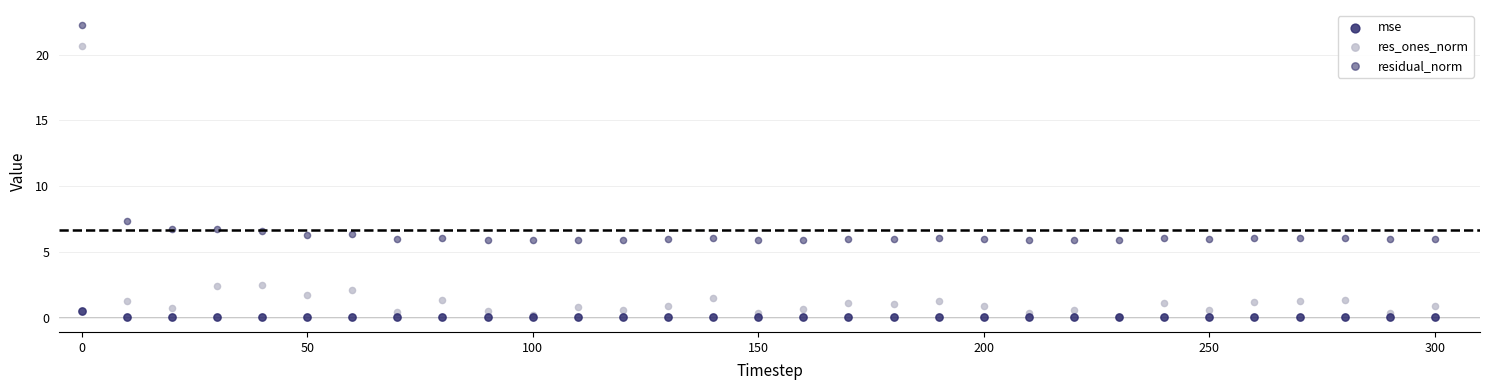

Across all series, what Y value is closest to 11?

7.3